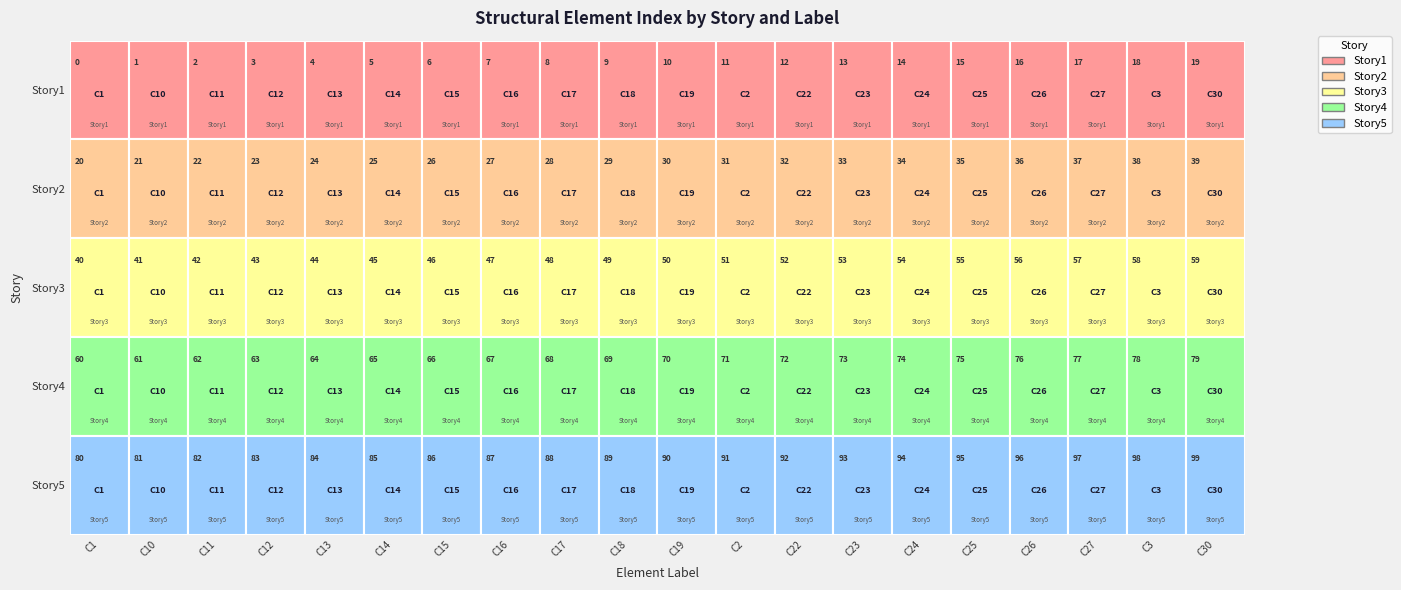

The value of Story1 at 6 is 3. True or false?

False